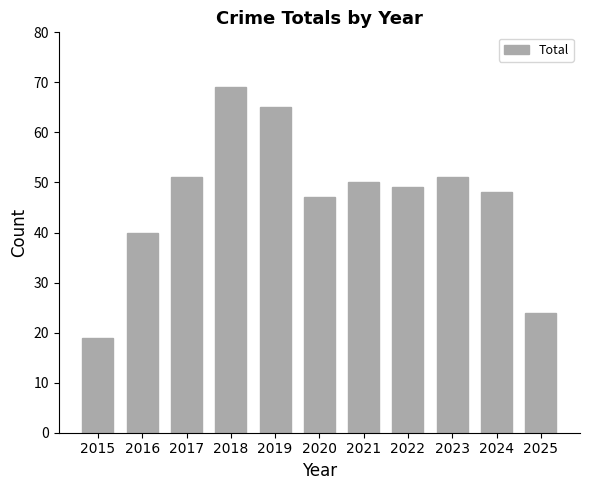

How many data points does each series have?

11